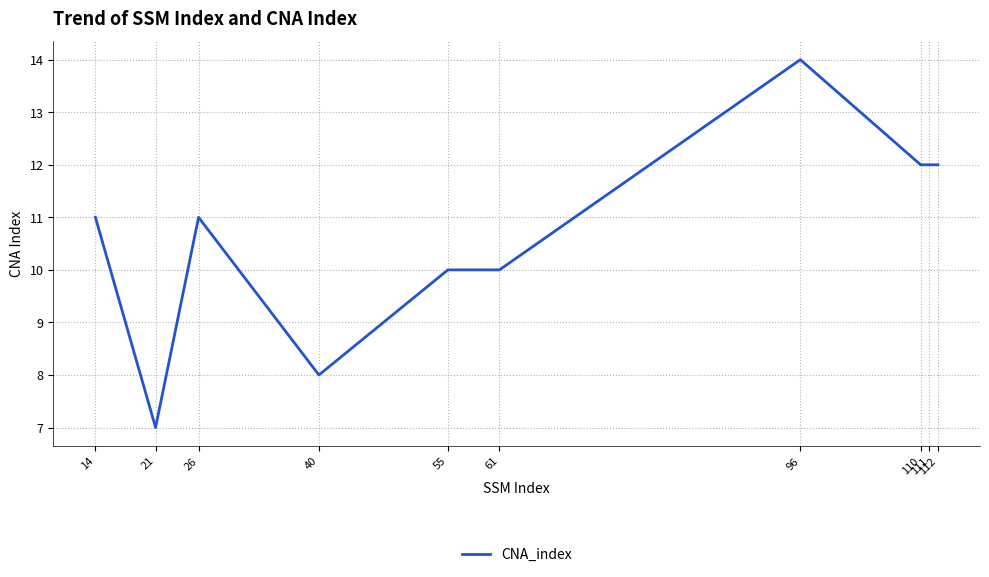

What is the smallest value displayed?

7